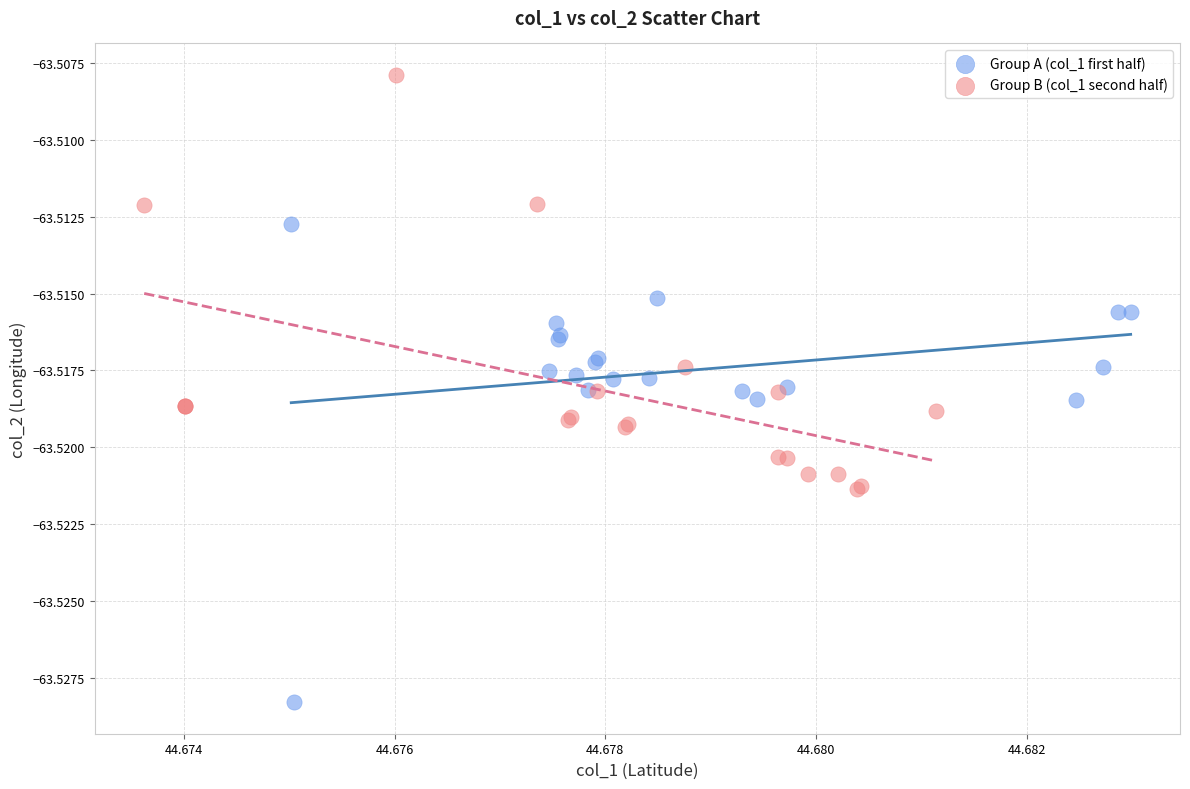

Which series reaches the maximum Y coordinate?

Group B (col_1 second half)